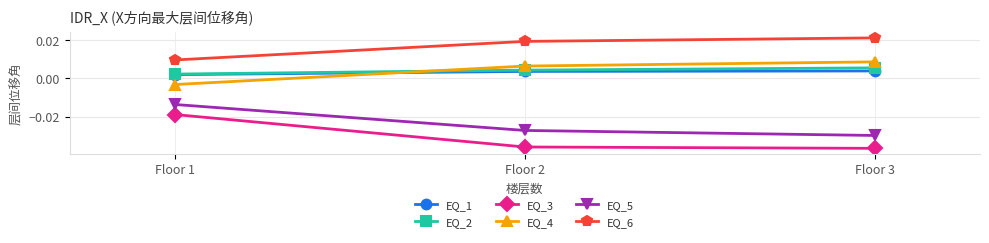

Is the value of EQ_5 at Floor 3 greater than the value of EQ_6 at Floor 3?

No